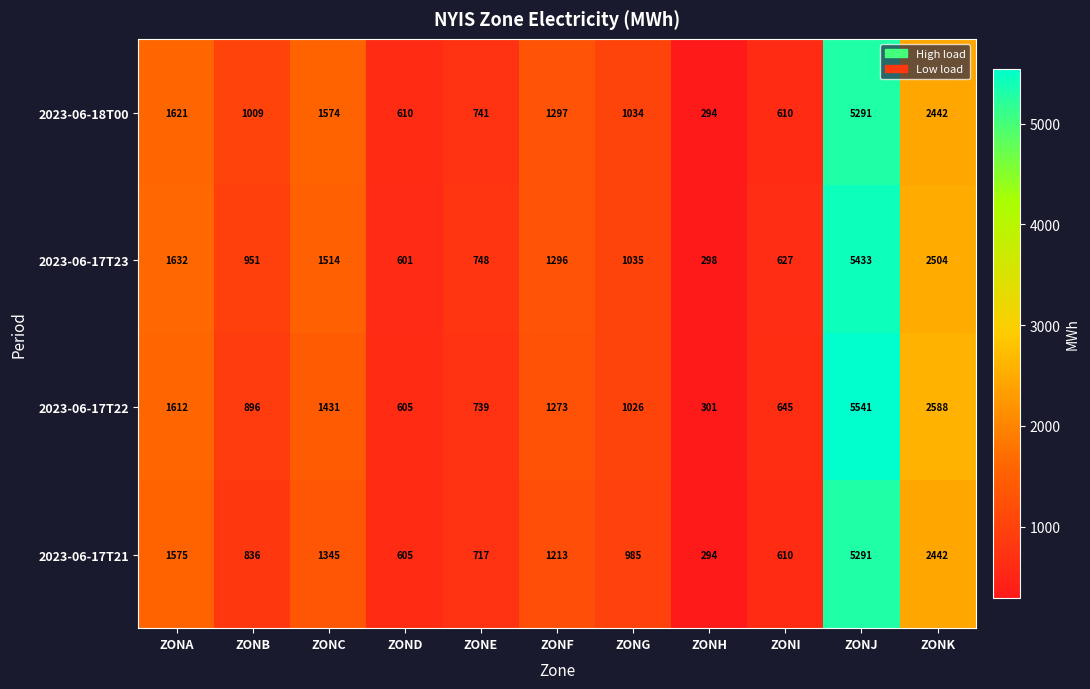

What is the difference between the highest and lowest values at ZOND?

9